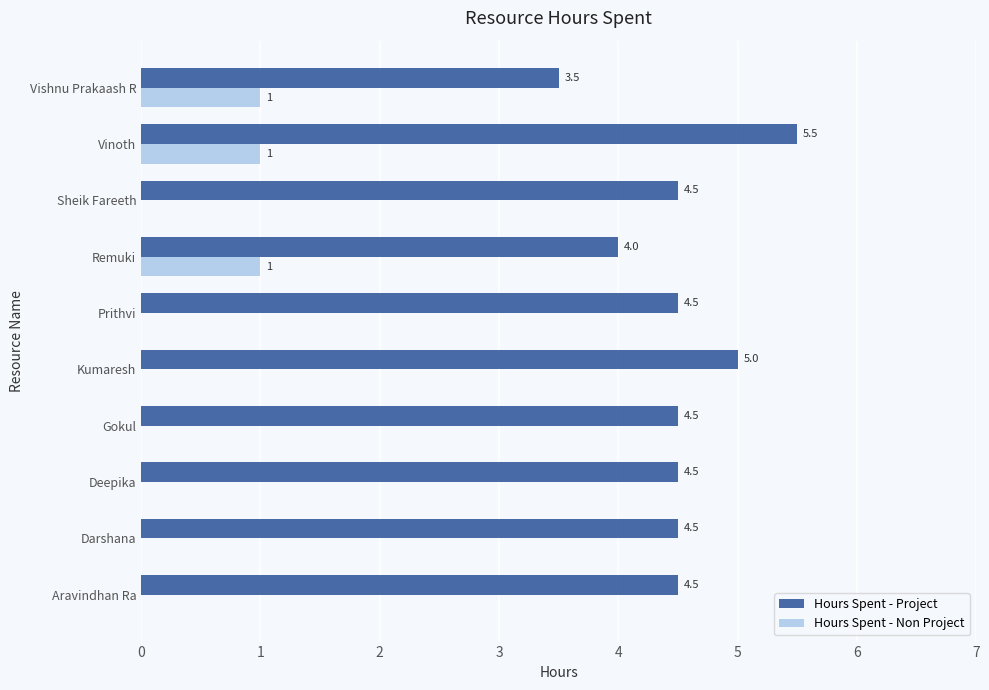

At which label is Hours Spent - Project closest to 4?

Remuki